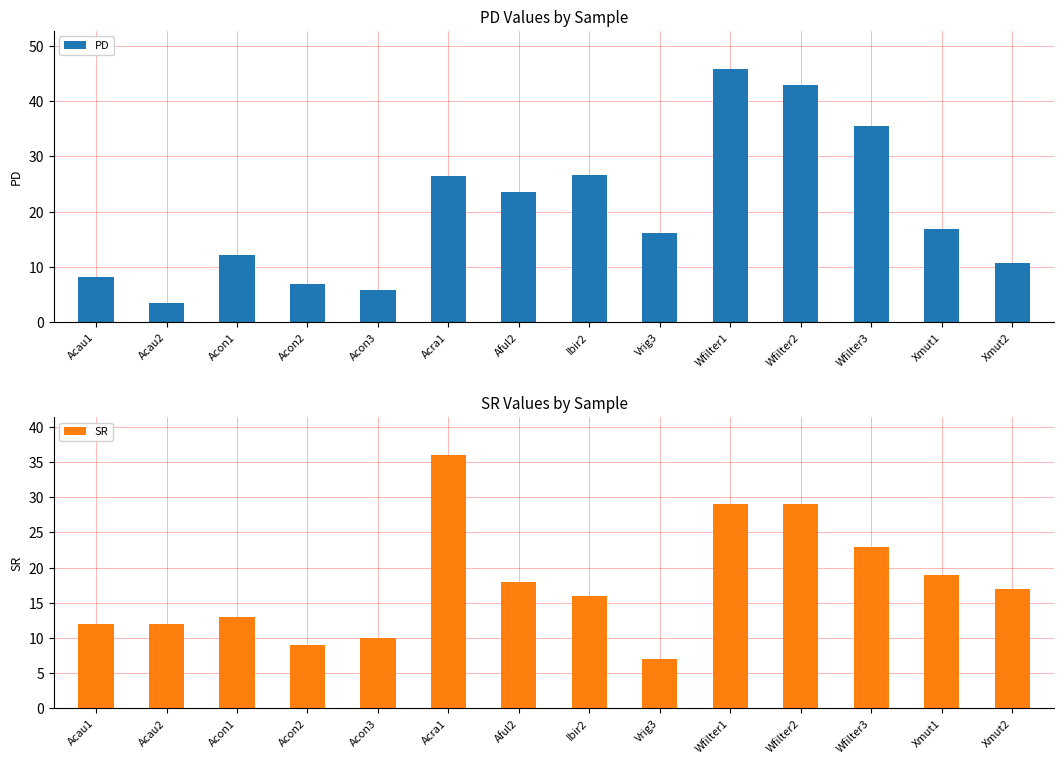

Reading right to left, list all the values displayed in this chart.

PD: 10.8	16.9	35.5	42.9	45.8	16.2	26.6	23.6	26.5	5.8	6.9	12.1	3.5	8.3
SR: 17.0	19.0	23.0	29.0	29.0	7.0	16.0	18.0	36.0	10.0	9.0	13.0	12.0	12.0